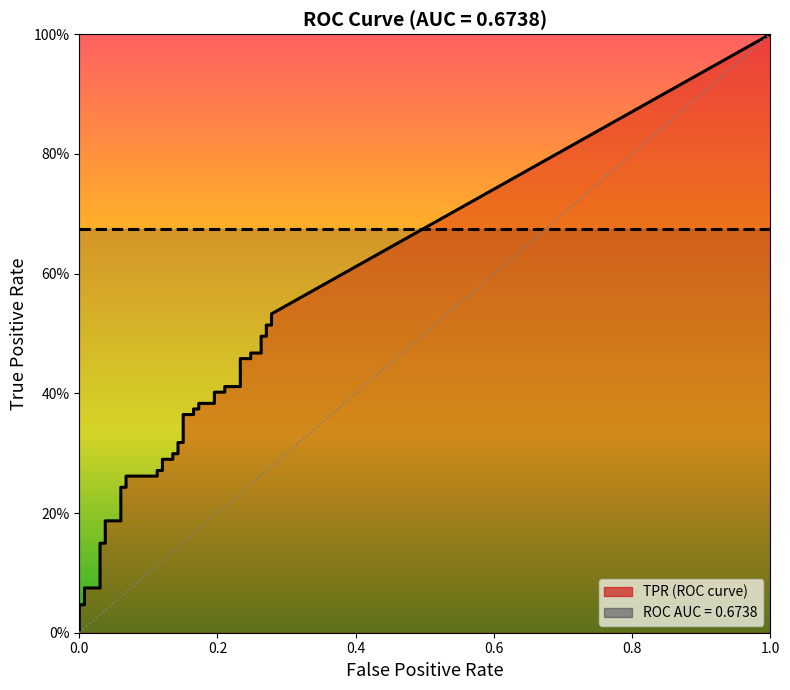

Rank the series at 18 from highest to lowest value.

tpr, fpr